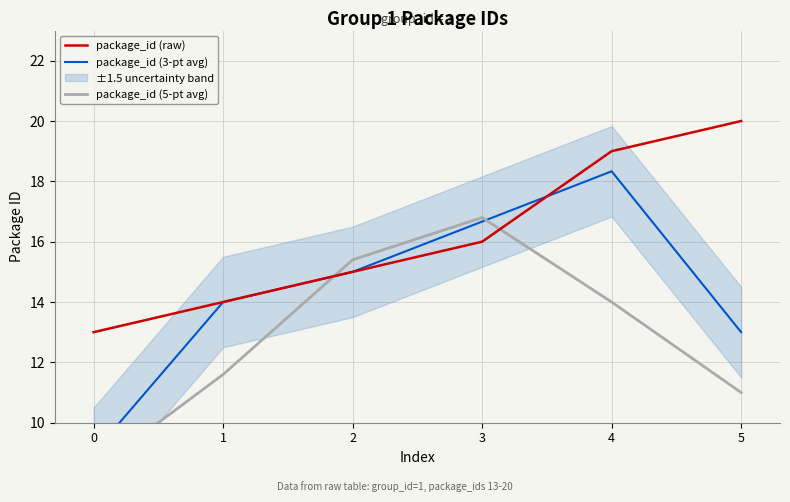

Reading left to right, list all the values displayed in this chart.

package_id (raw): 13.0	14.0	15.0	16.0	19.0	20.0
package_id (3-pt avg): 9.0	14.0	15.0	16.7	18.3	13.0
package_id (5-pt avg): 8.4	11.6	15.4	16.8	14.0	11.0